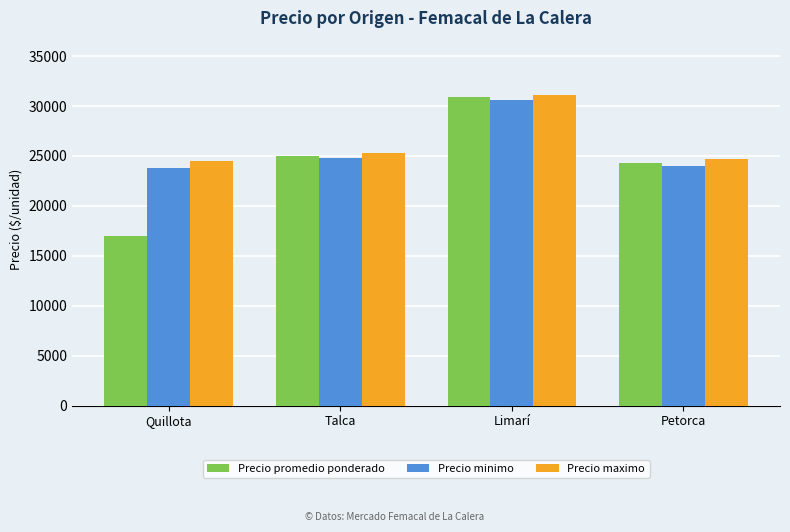

At which category is the sum across all series the highest?

Limarí